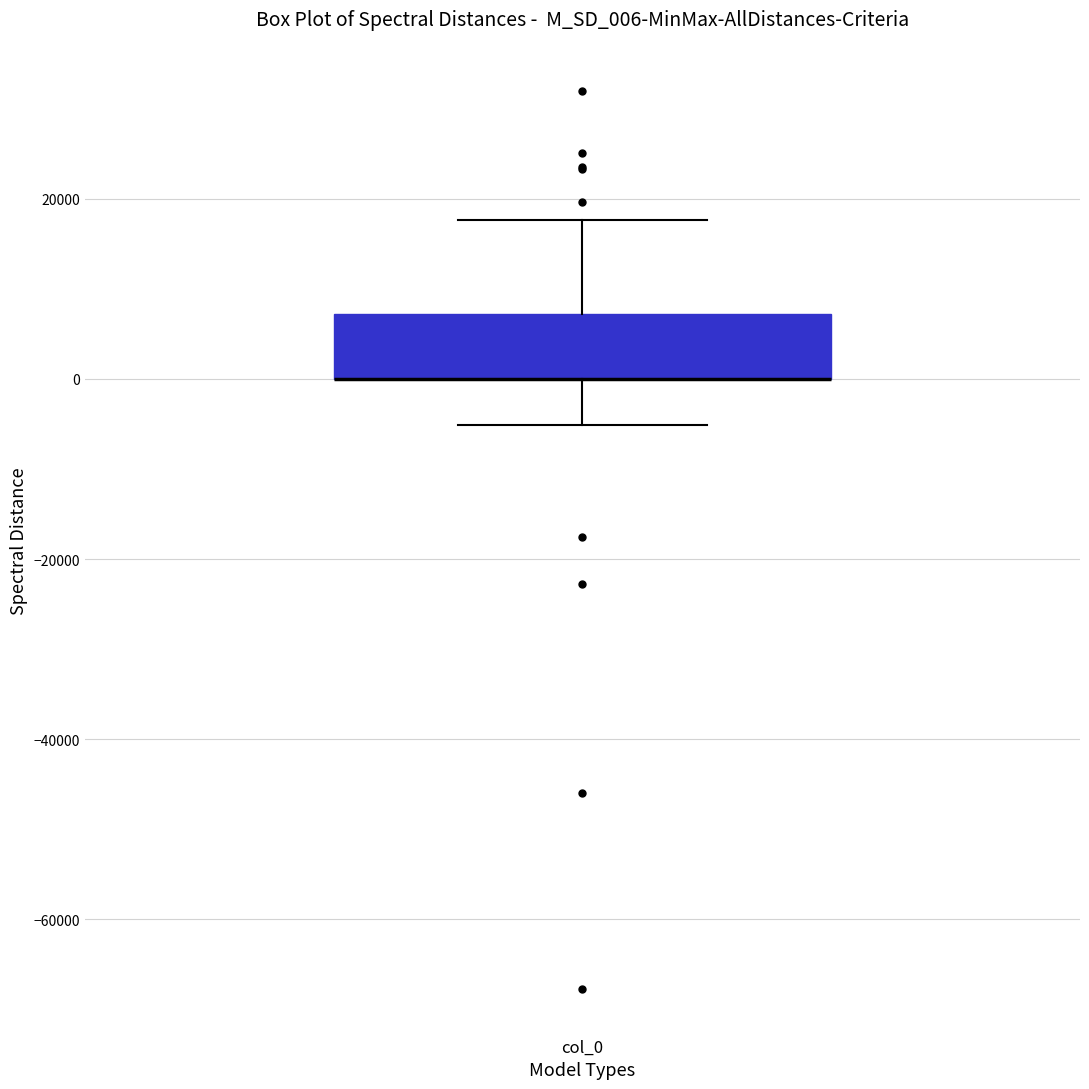

Read this box plot against the y-axis: the position of the median line, the range covered by the box, and the ends of both whiskers. The values are not printed on the chart, so give them approximately, as read against the axis.

median 0 (drawn on the box's lower edge), box 0 to 8000, whiskers -6000 to 18000